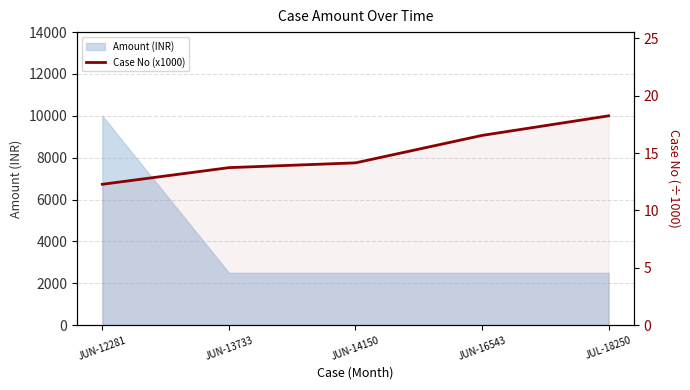

Approximately how many times larger is the value at JUN-13733 compared to JUN-14150?

1.0